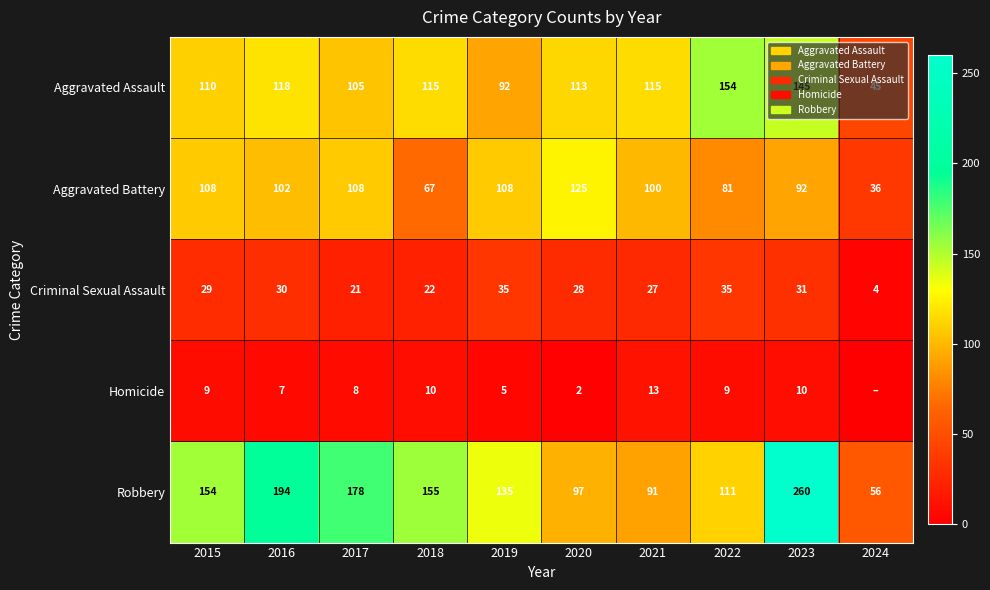

What is the difference between the Homicide values at 2019 and 2017?

3